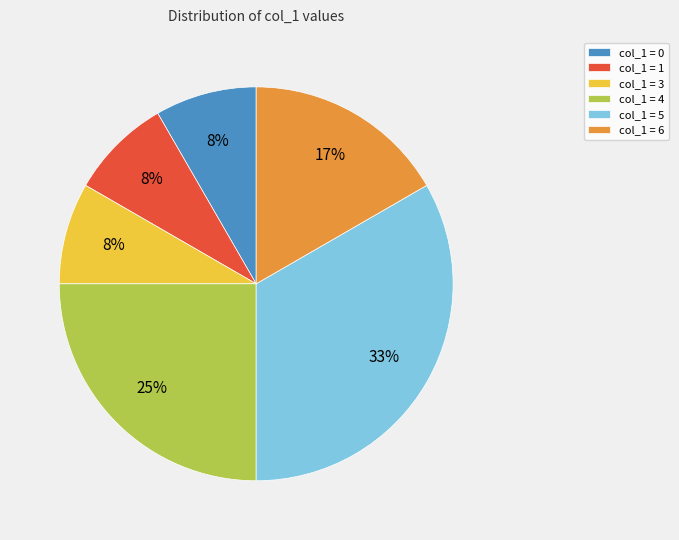

Is there a majority slice in this chart?

No